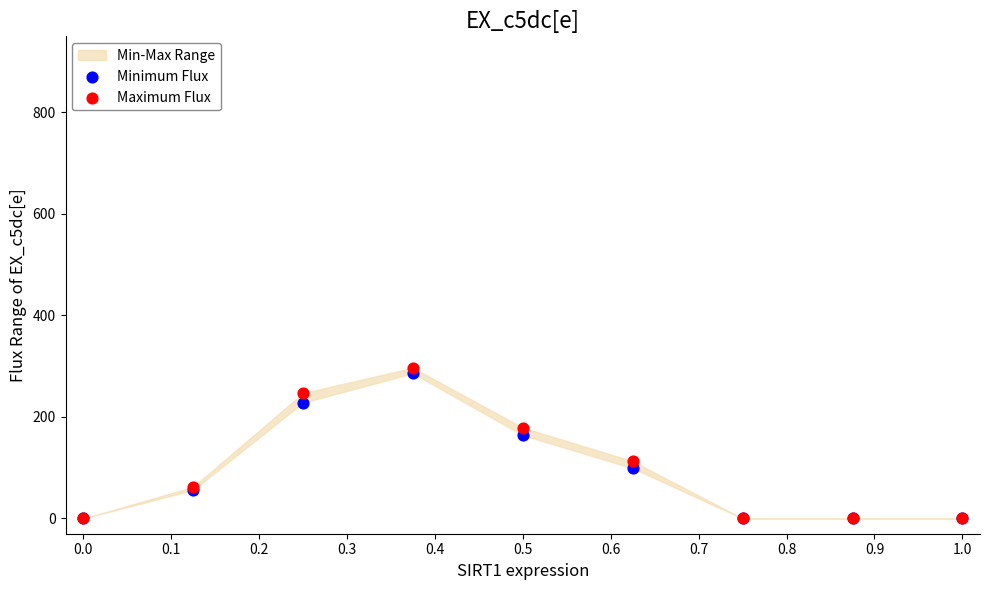

Across all series, what Y value is closest to 148?

164